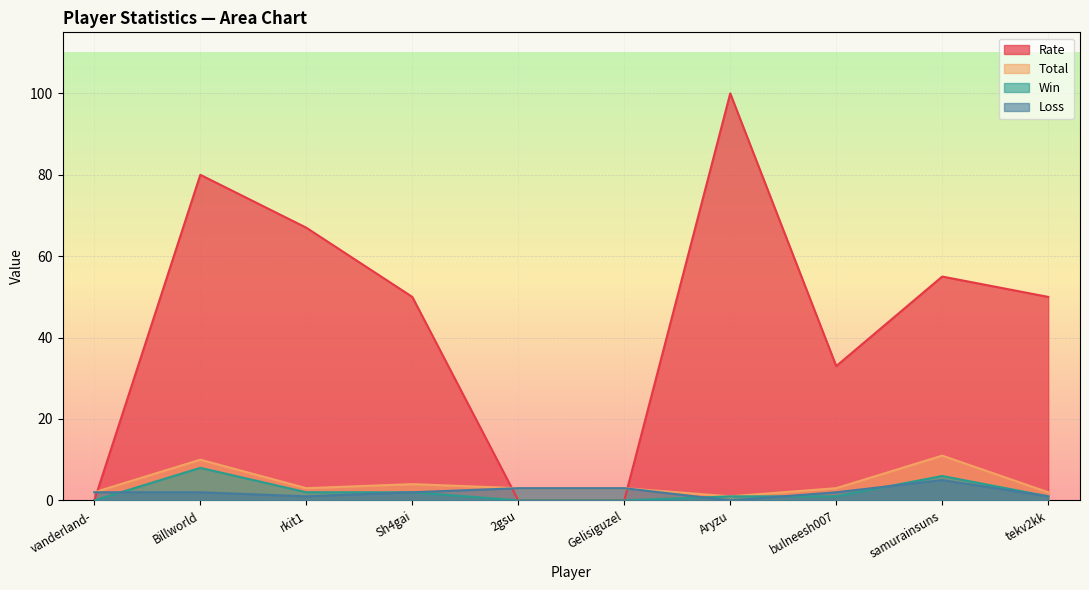

What is the difference between the Win values at 2gsu and Billworld?

8